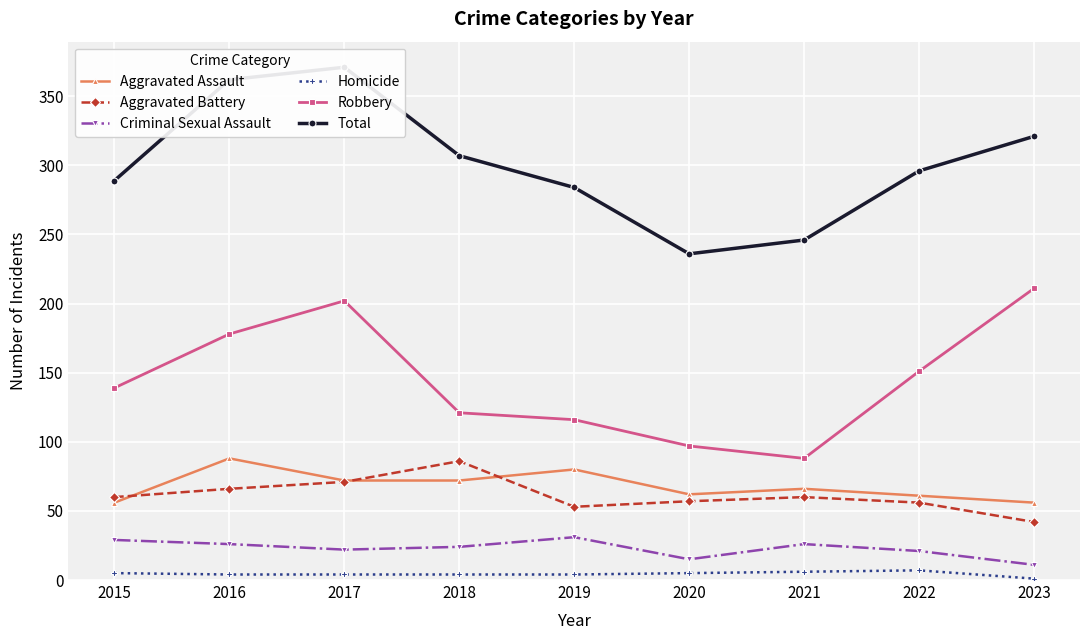

Is the value of Aggravated Battery at 2020 greater than the value of Aggravated Assault at 2018?

No